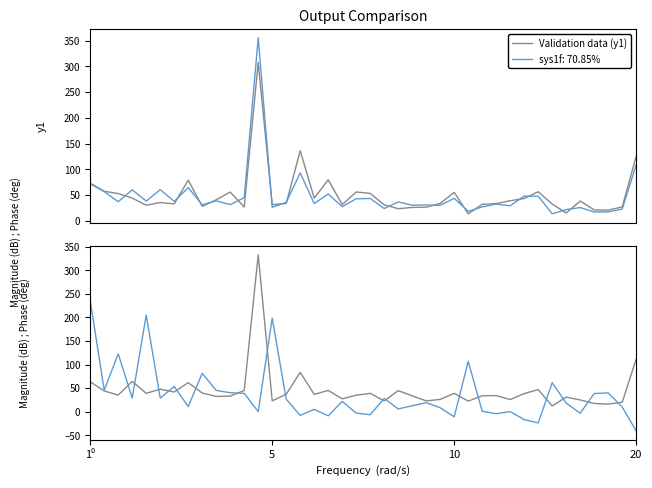

What is the minimum value for sys1f: 70.85%?

13.6